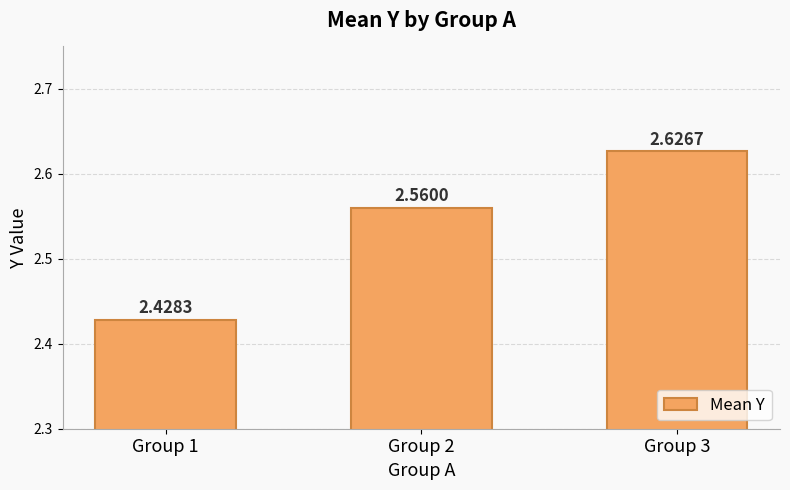

Approximately how many times larger is the value at Group 2 compared to Group 1?

1.1